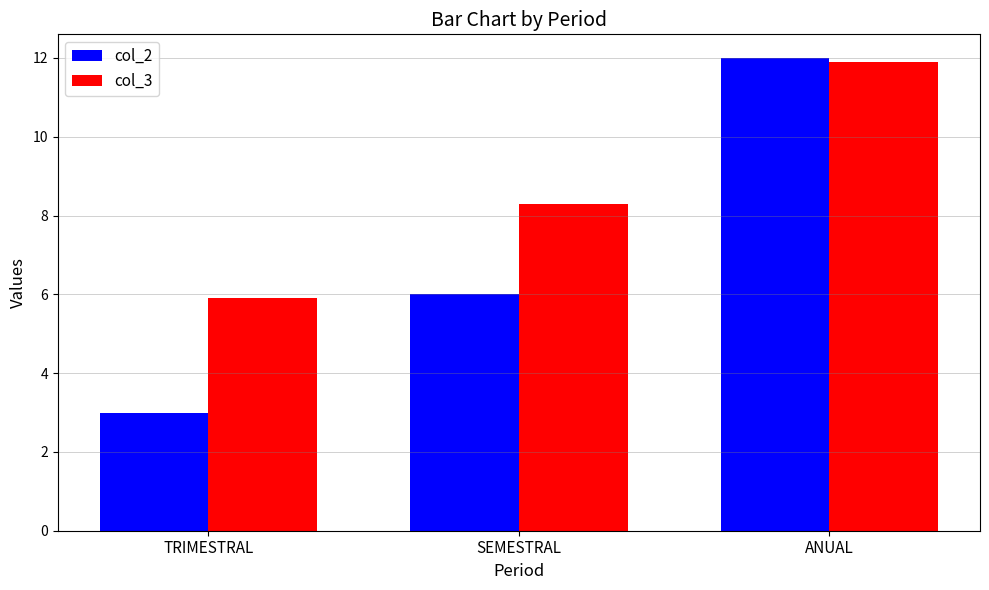

What is the difference between the col_3 values at SEMESTRAL and TRIMESTRAL?

2.4